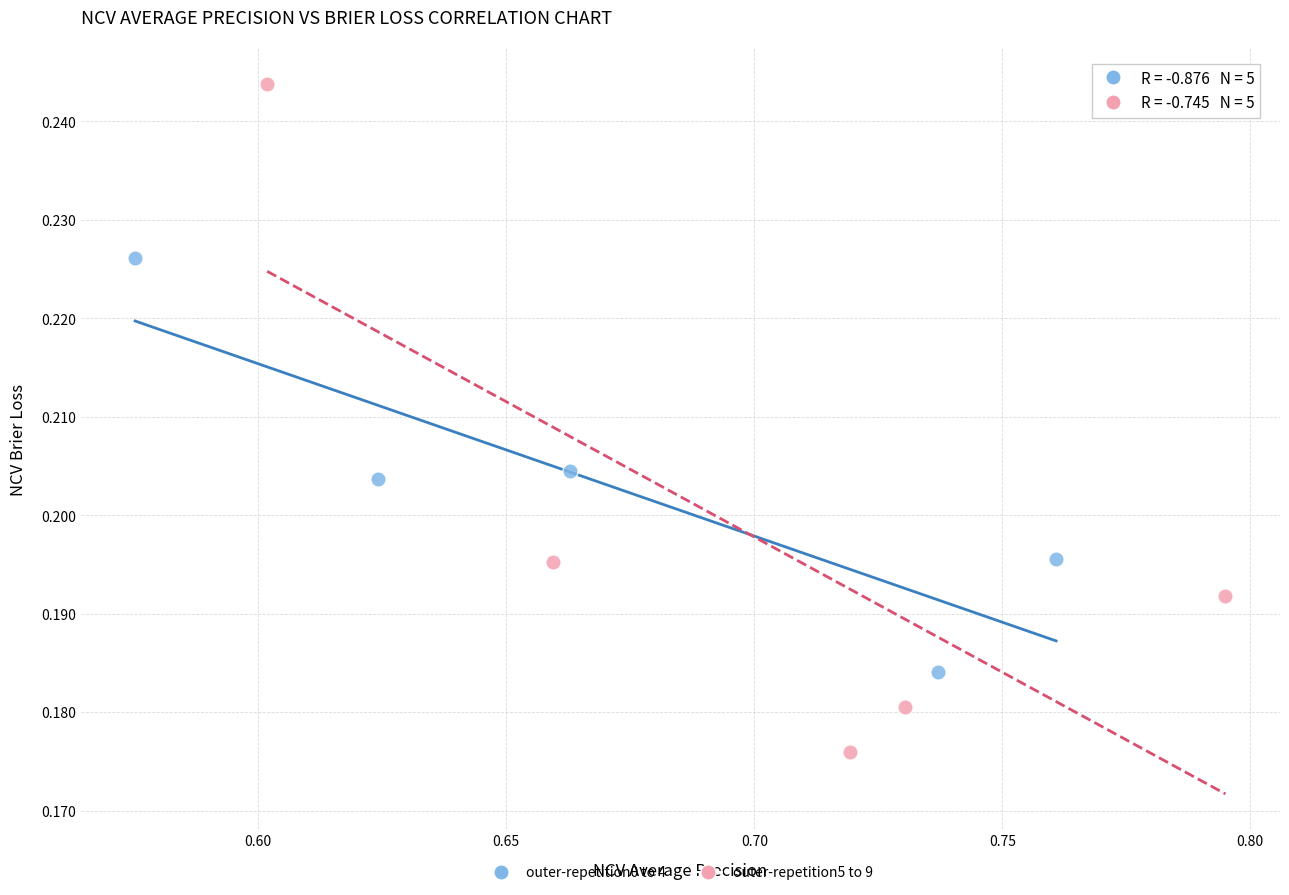

Which series reaches the minimum Y coordinate?

outer-repetition5 to 9